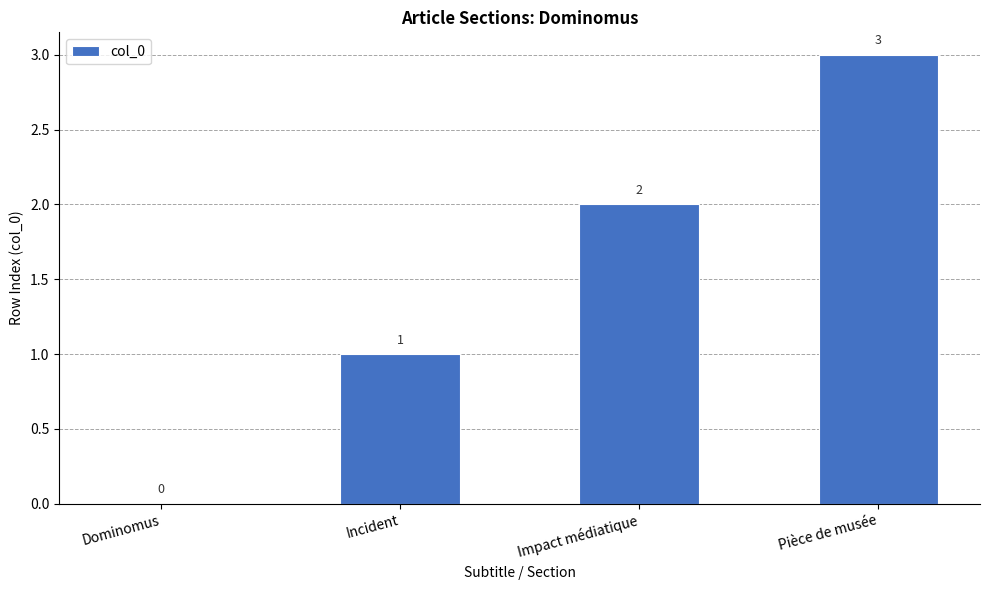

What is the sum of the values at Dominomus and Impact médiatique?

2